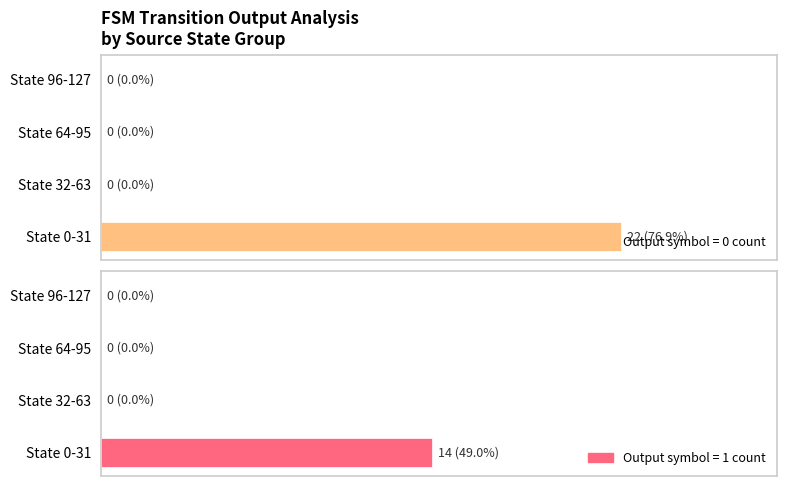

How many groups of bars are there?

4